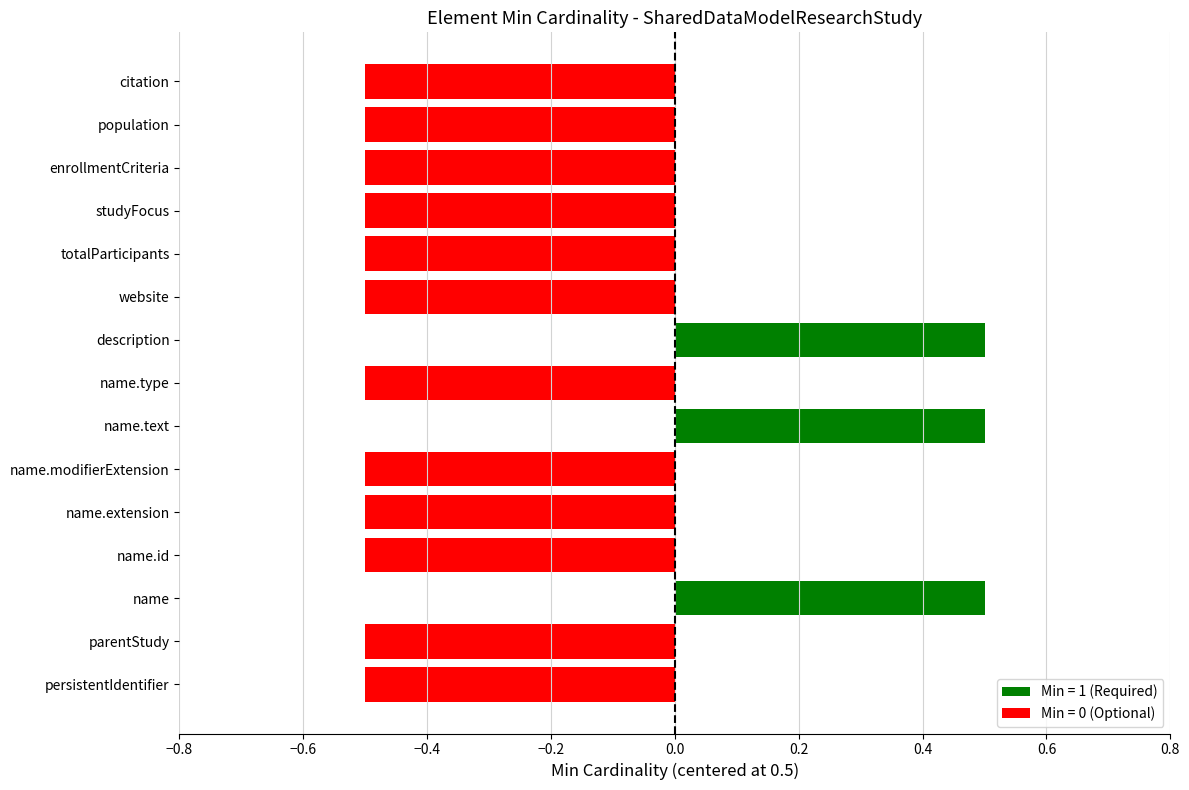

What is the difference between the maximum and minimum values?

1.0